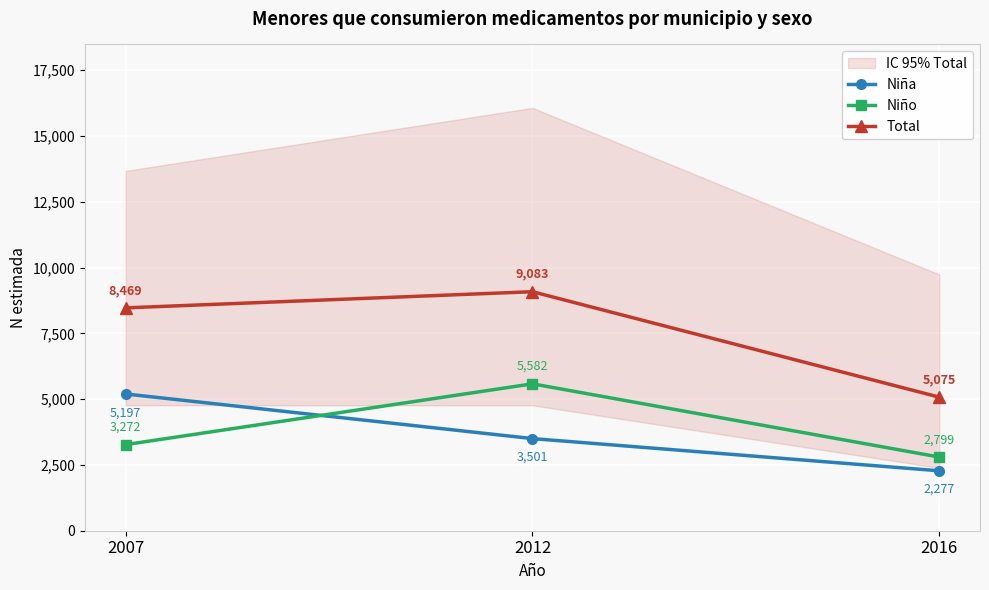

Is the value of Niño at 2007 greater than the value of Niña at 2016?

Yes